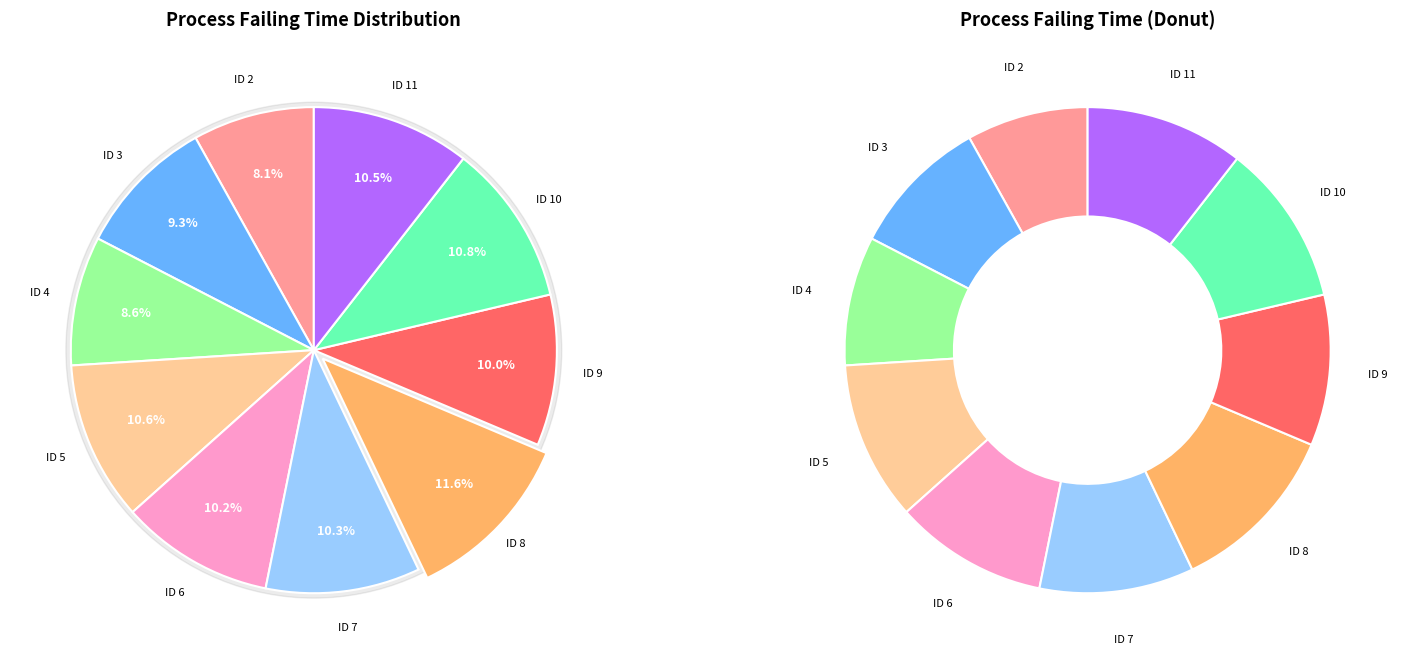

Which slice is the largest?

8